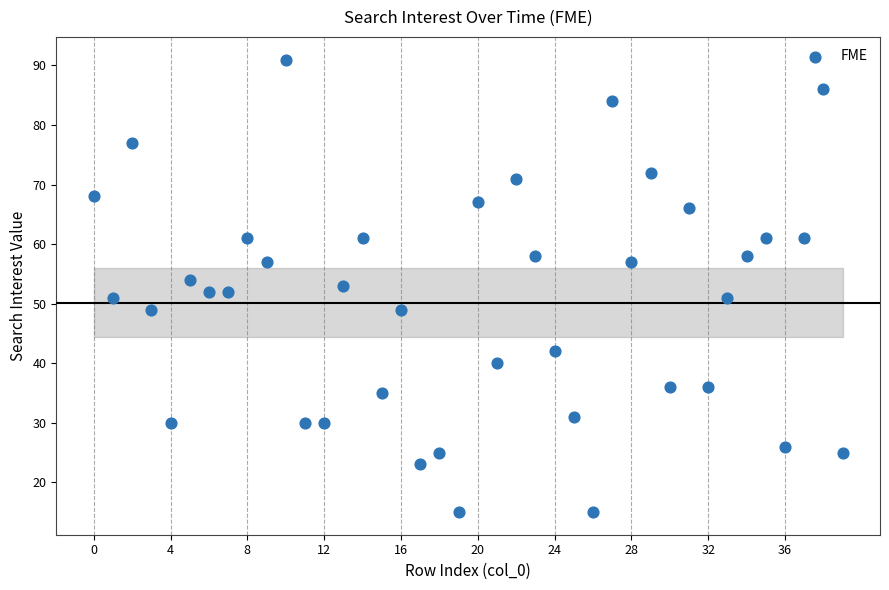

What is the range of Y values (max minus min)?

76